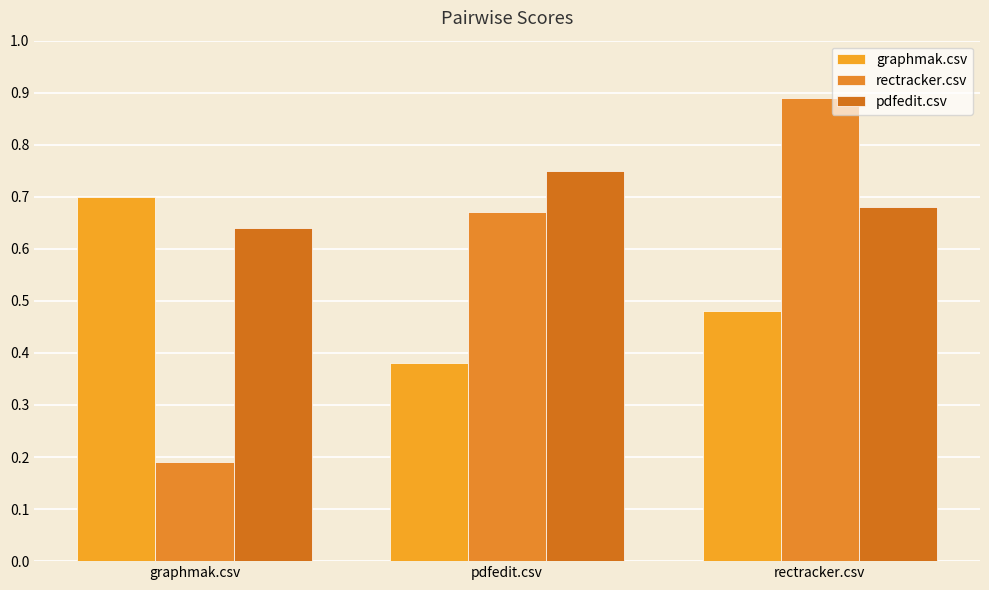

What is the label of the 2nd bar from the right?

pdfedit.csv